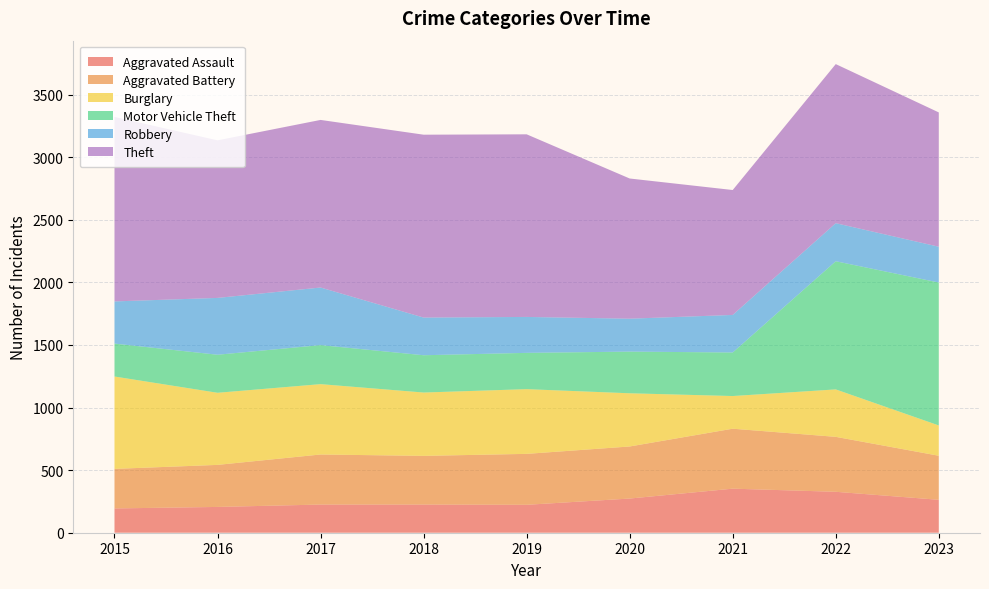

Reading left to right, what are all the values shown in this chart?

Aggravated Assault: 194	206	225	225	223	273	352	327	263
Aggravated Battery: 316	336	400	389	407	416	479	439	352
Burglary: 738	576	562	506	517	425	261	379	242
Motor Vehicle Theft: 263	304	312	298	290	333	348	1024	1142
Robbery: 337	454	460	301	287	263	300	304	286
Theft: 1474	1259	1339	1461	1459	1120	998	1271	1073